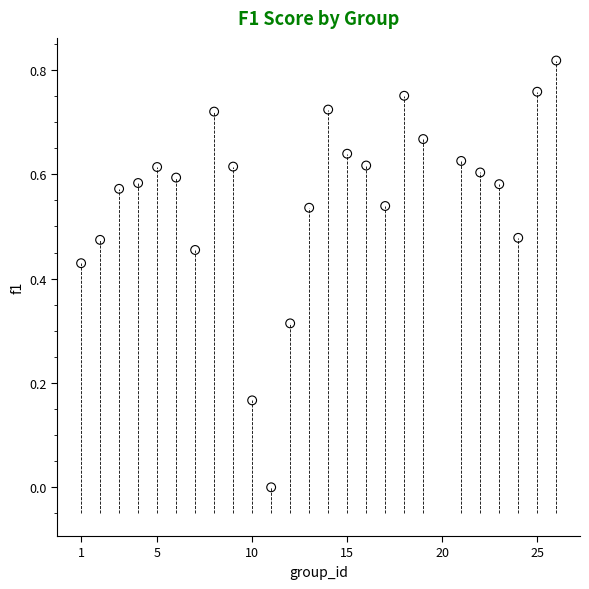

What is the range of X values (max minus min)?

25.0